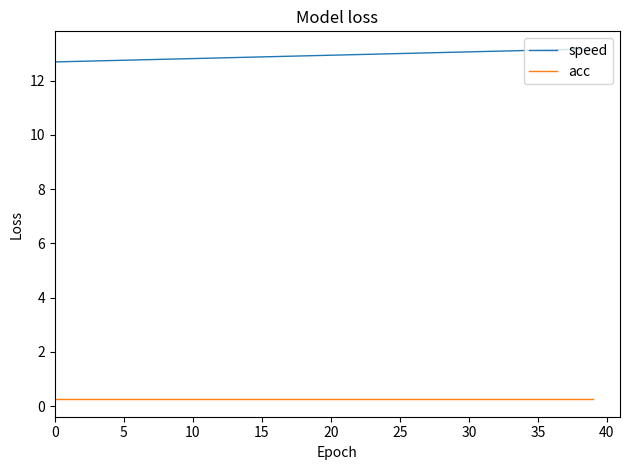

At how many categories does at least one series exceed 9?

40